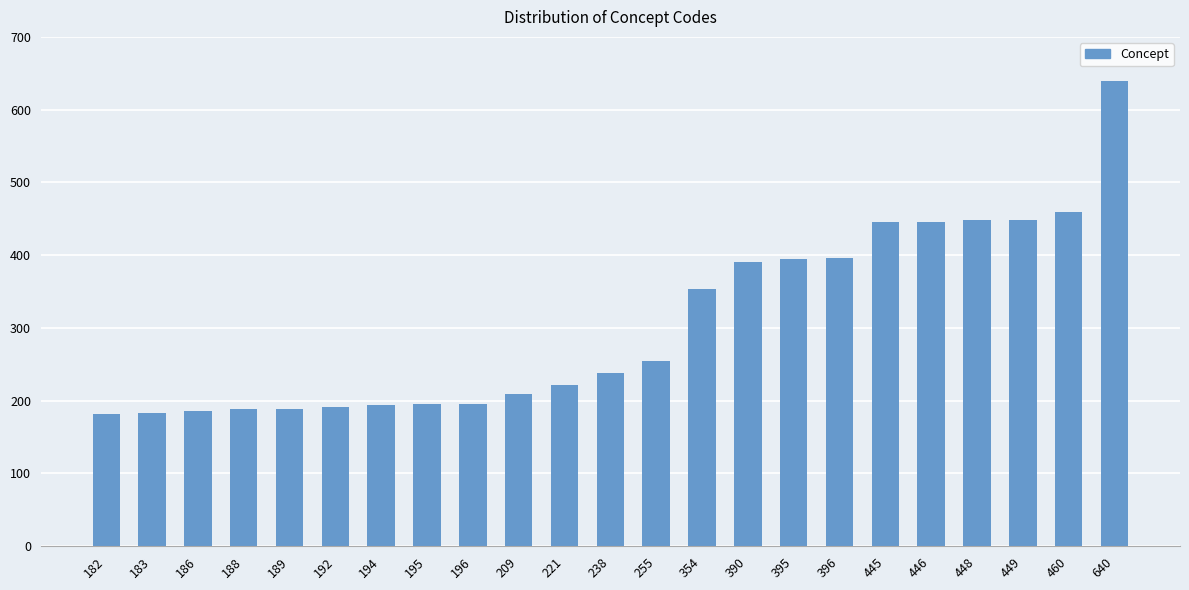

What is the approximate value at 192, to the nearest 5?

190